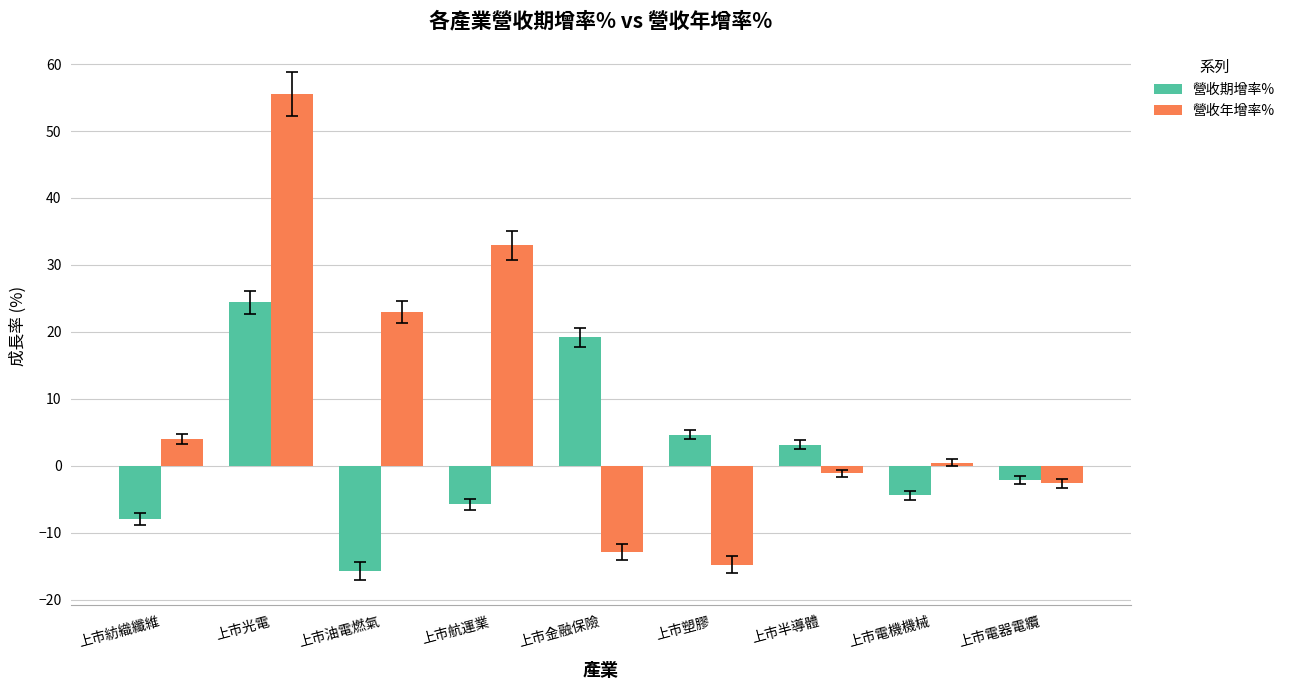

Which series changed the most between 上市半導體 and 上市電機機械?

營收期增率%